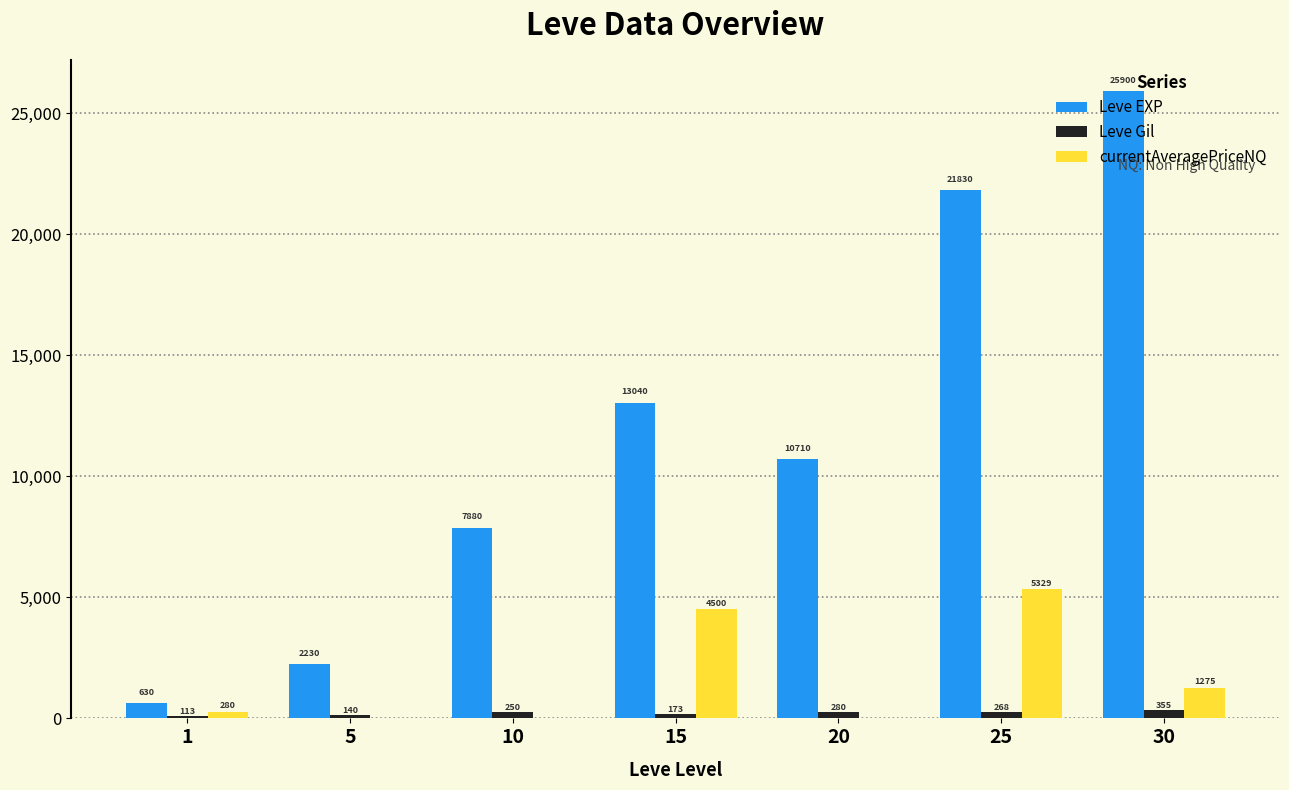

What is the maximum value for Leve EXP?

25900